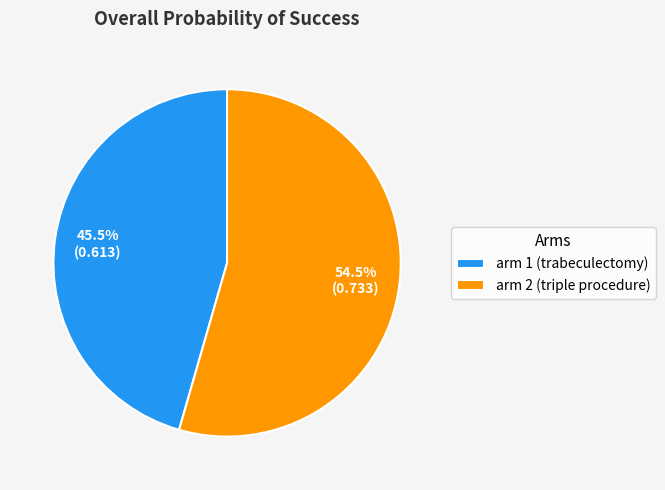

Does arm 2 (triple procedure) account for over 50% of the chart?

Yes